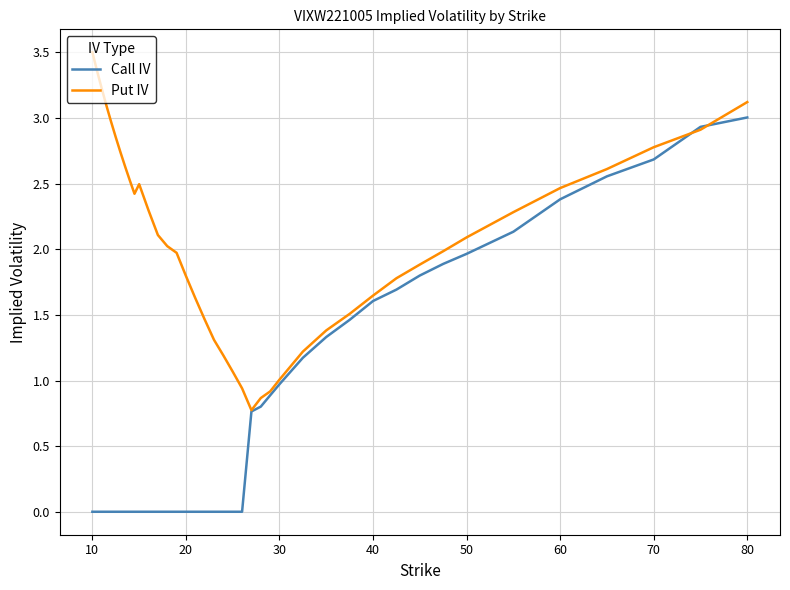

Which series has the widest spread of values?

Call IV